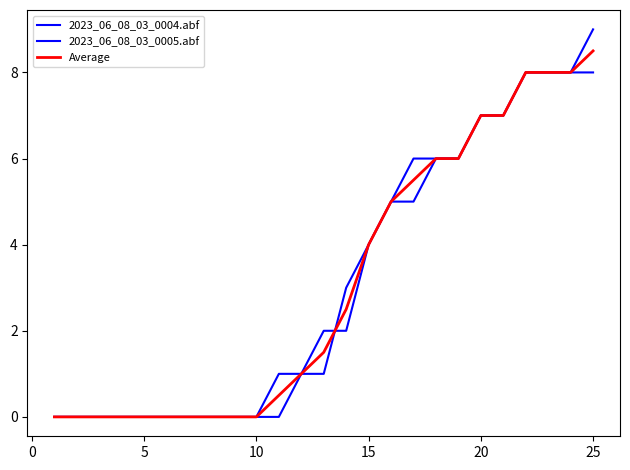

How many distinct data groups are displayed?

3